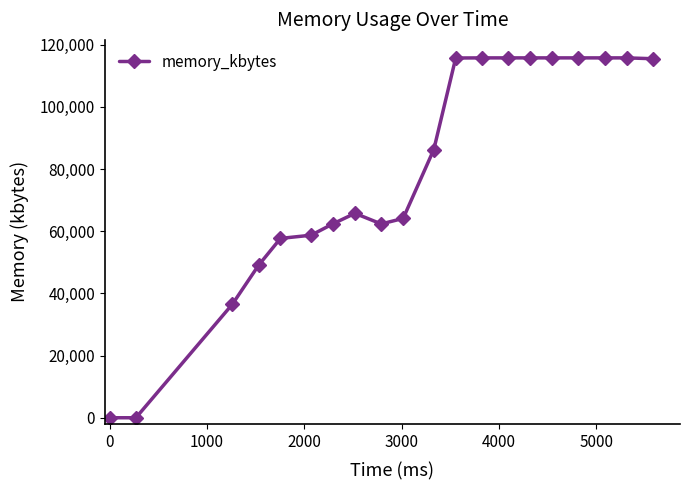

What is the maximum value shown in the chart?

115764